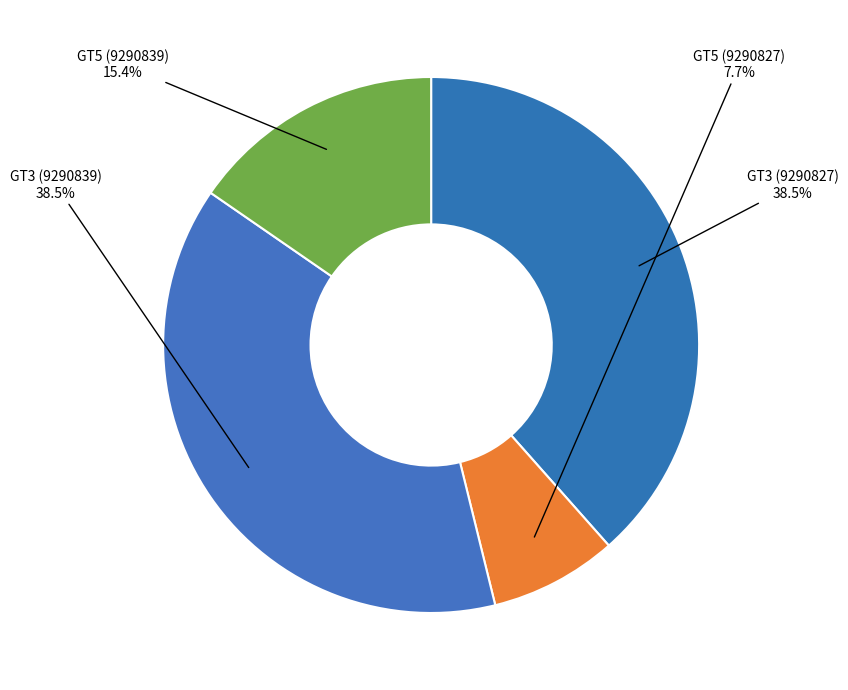

What is the total percentage of GT3 (9290827) and GT3 (9290839)?

76.9%